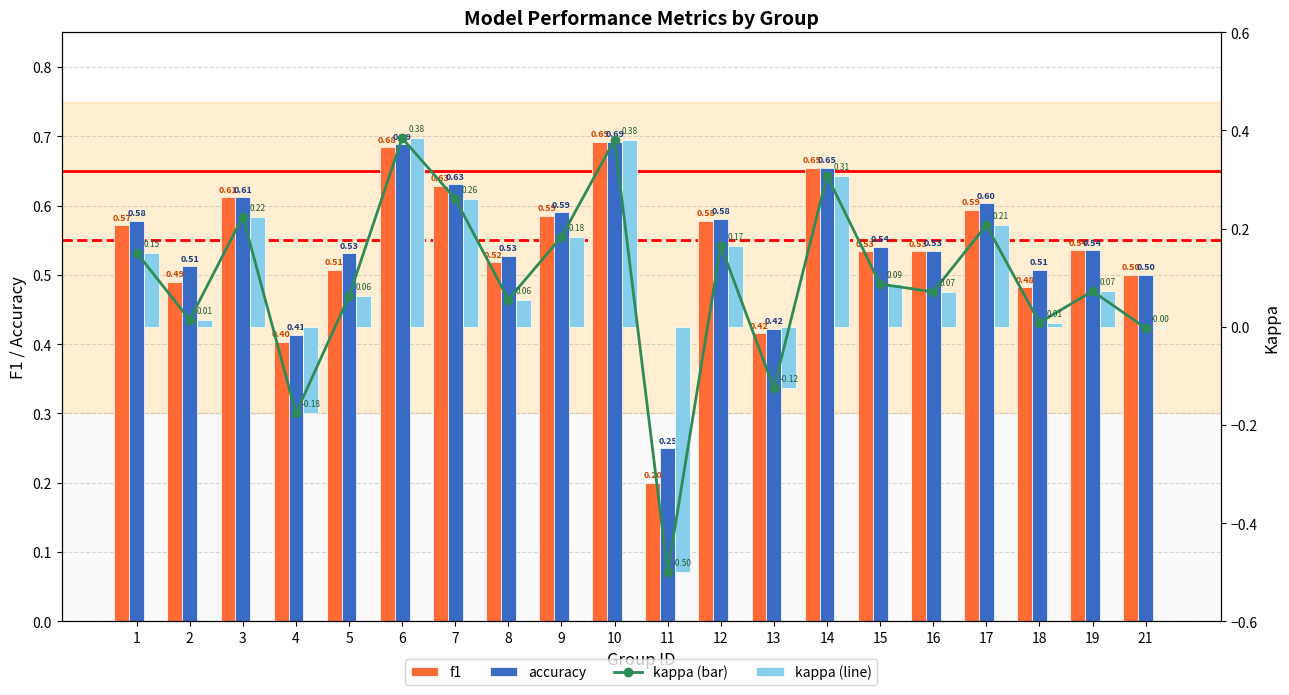

Is it true that kappa equals 0.1 at 19?

True